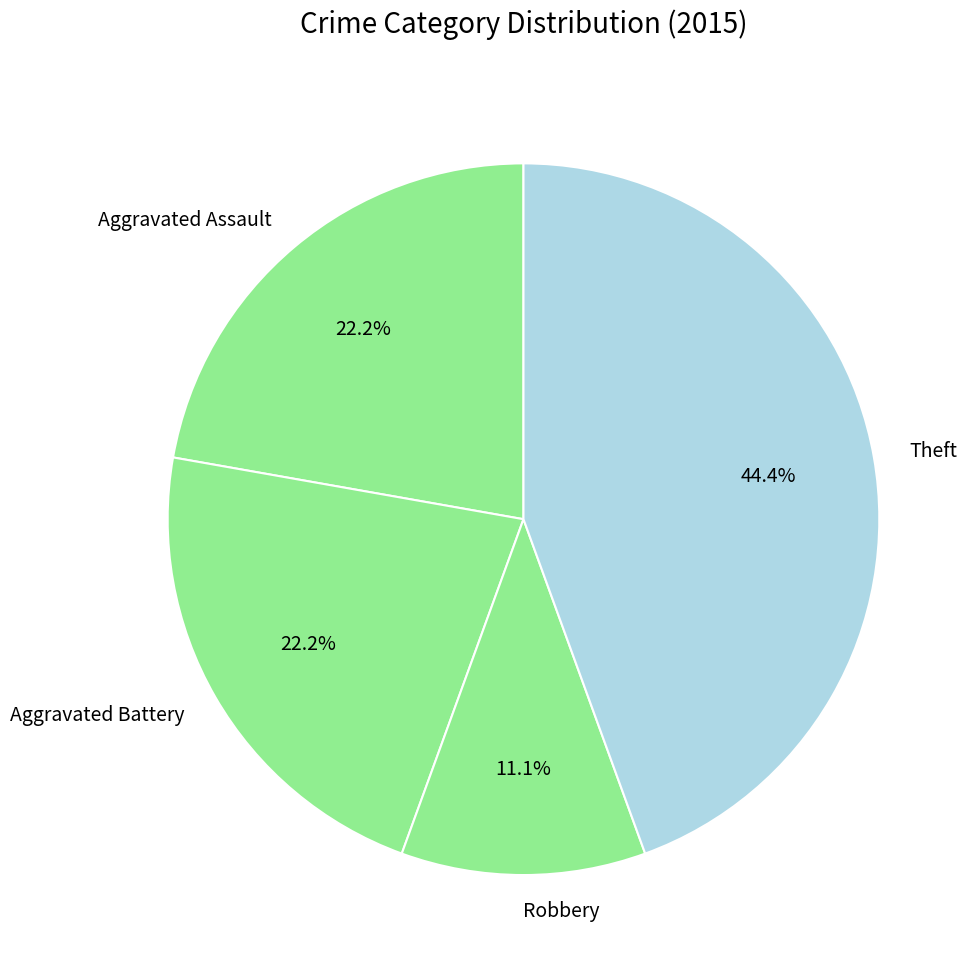

Does Robbery represent more than half of the total?

No